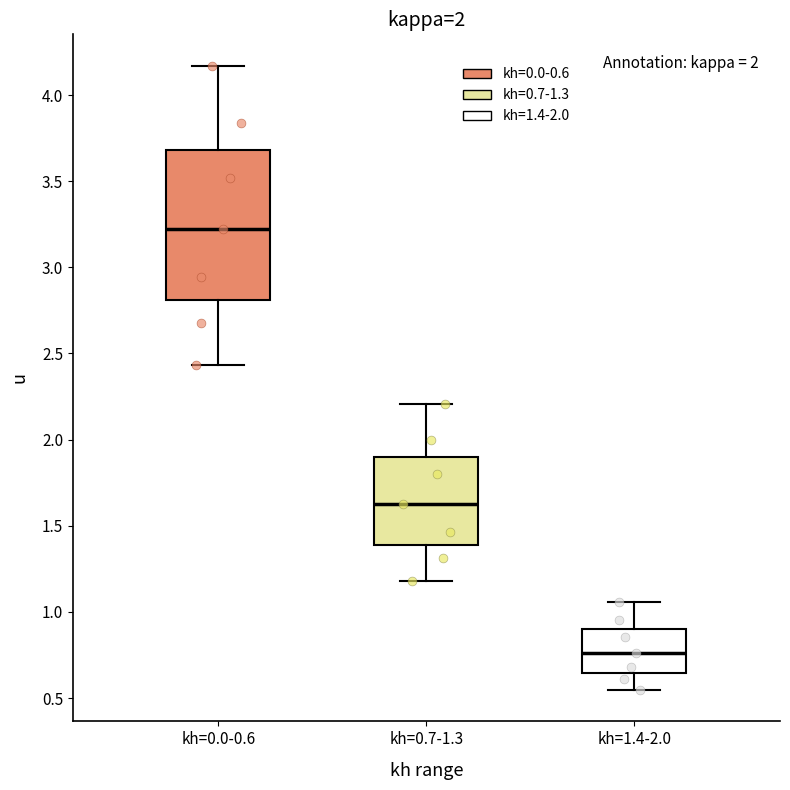

Where is the upper edge of the box for kh=0.0-0.6 on the y-axis? The values are not printed on the chart, so give them approximately, as read against the axis.

3.70